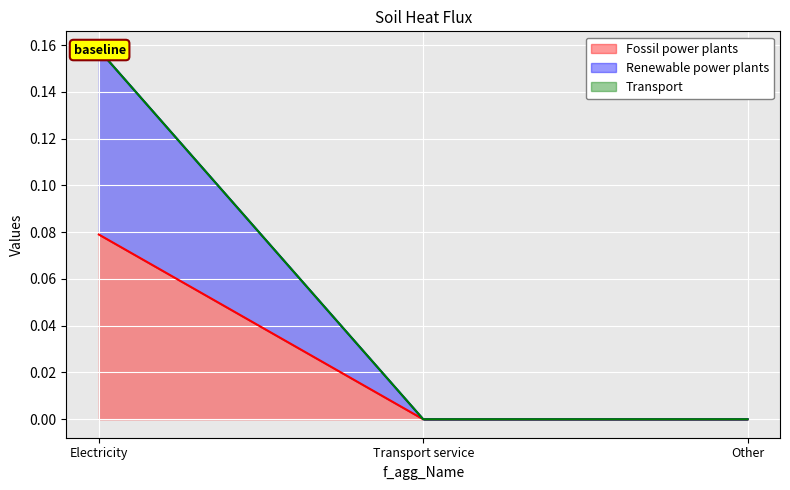

What is the value of the Renewable power plants point at the 1st from the left?

0.2